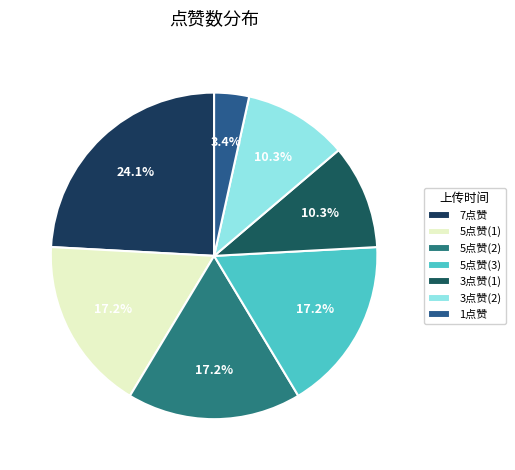

How many slices are in this pie chart?

7